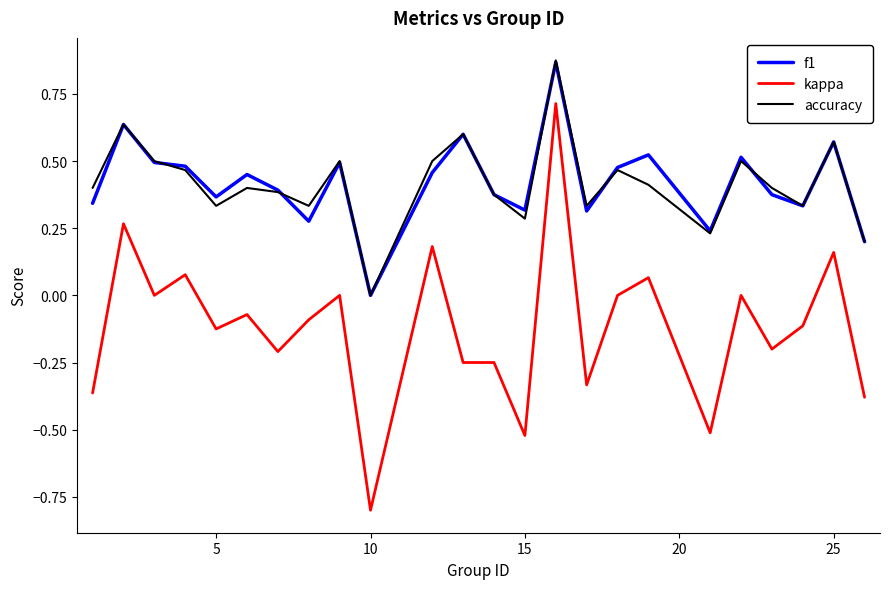

True or false: kappa and f1 cross at least once.

False